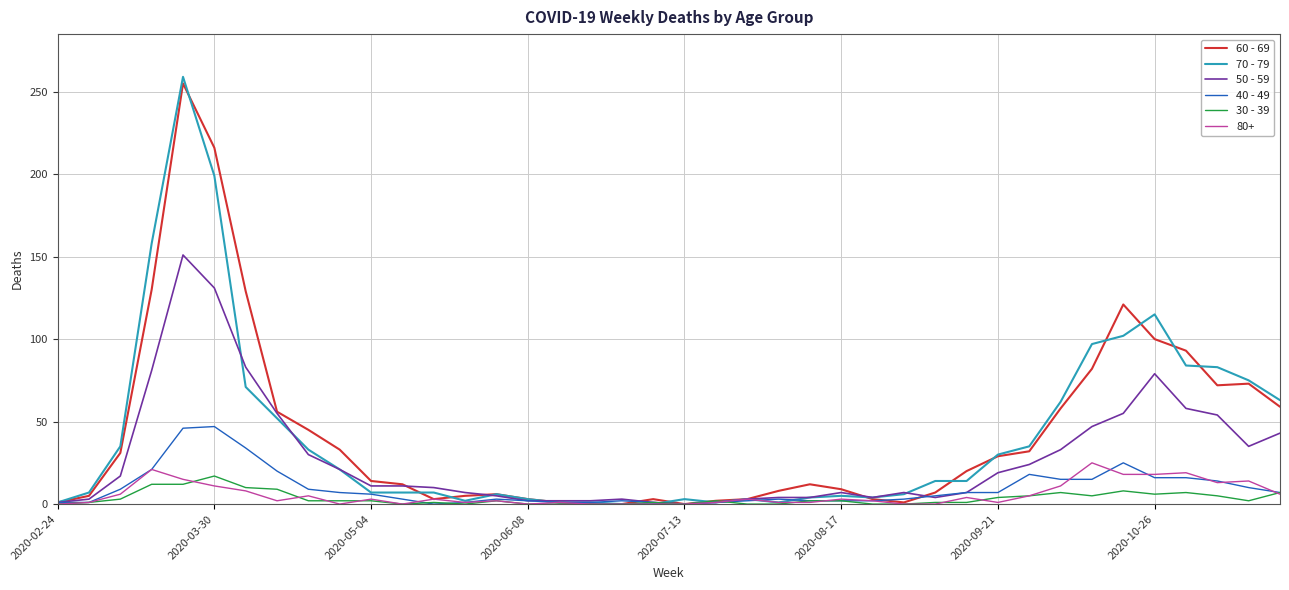

Which series has the largest range (max minus min)?

70 - 79